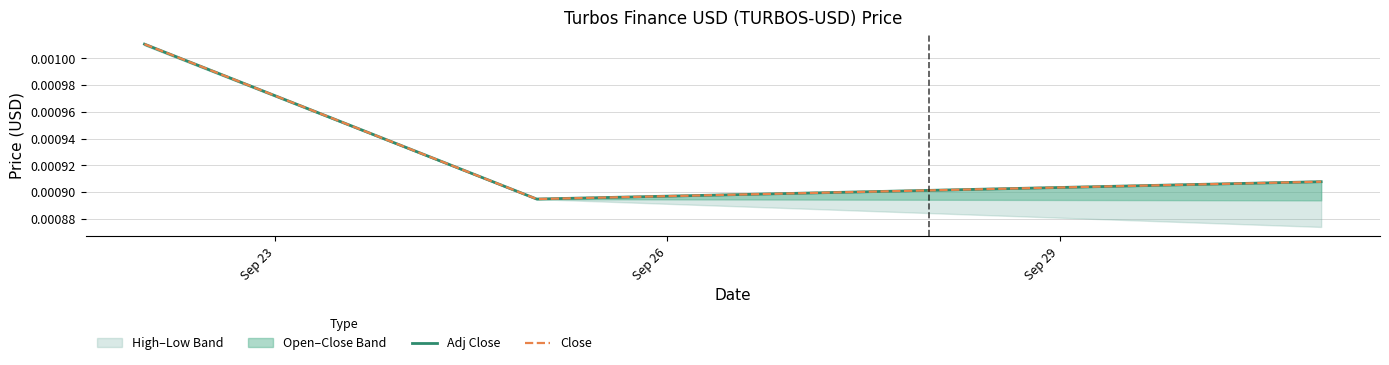

Is the value of Close at Sep 29 greater than the value of Adj Close at Sep 26?

Yes